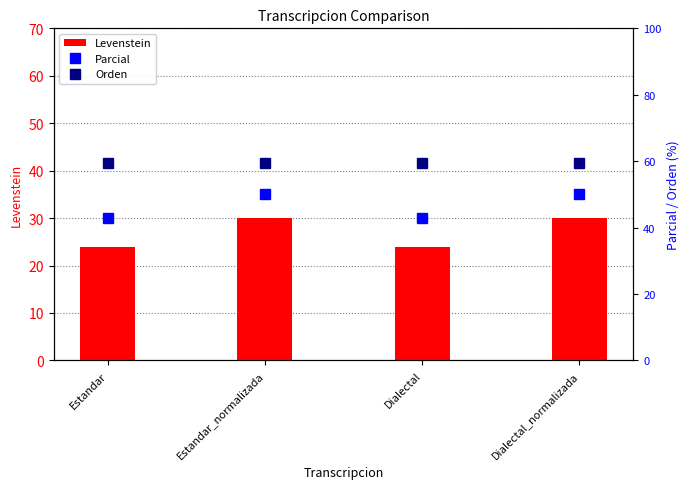

The value of Parcial at Estandar is 42.9. True or false?

True